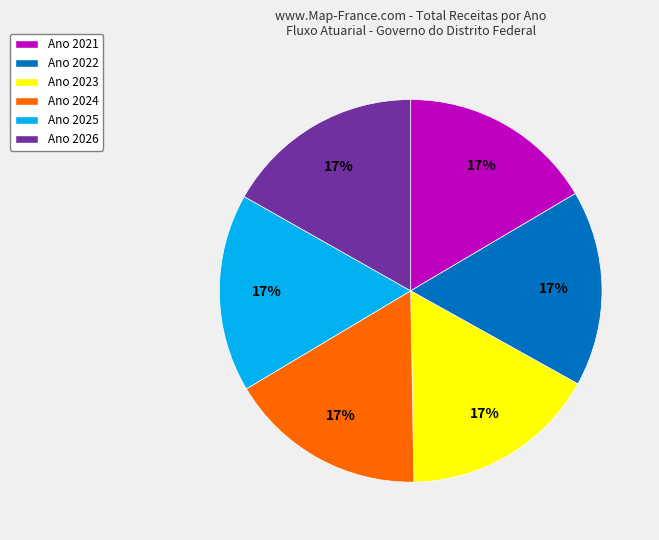

Is there any slice that represents more than half of the pie?

No